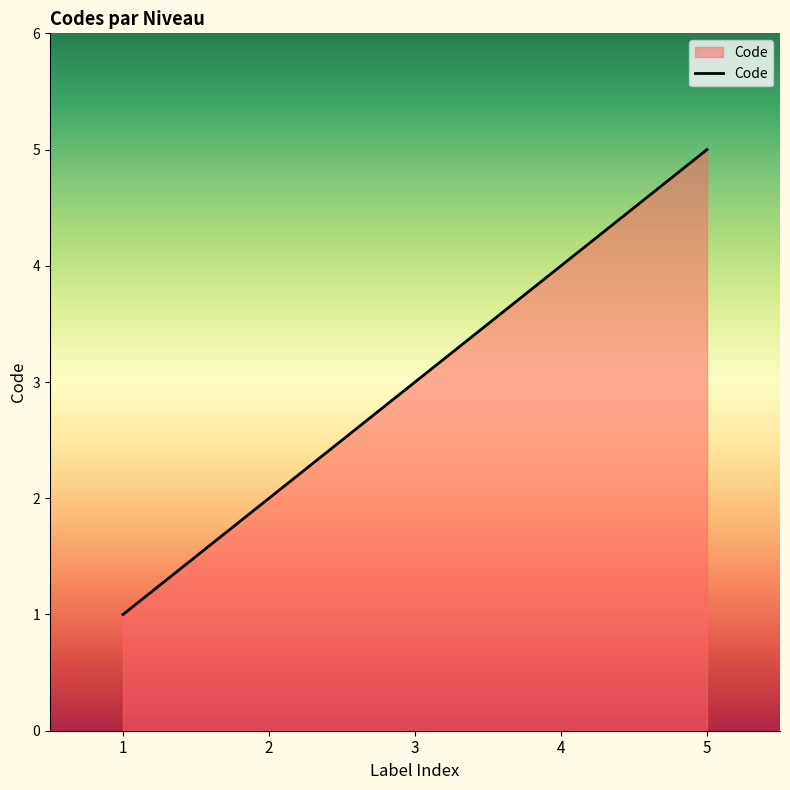

Between 2 and 1, which is larger?

2